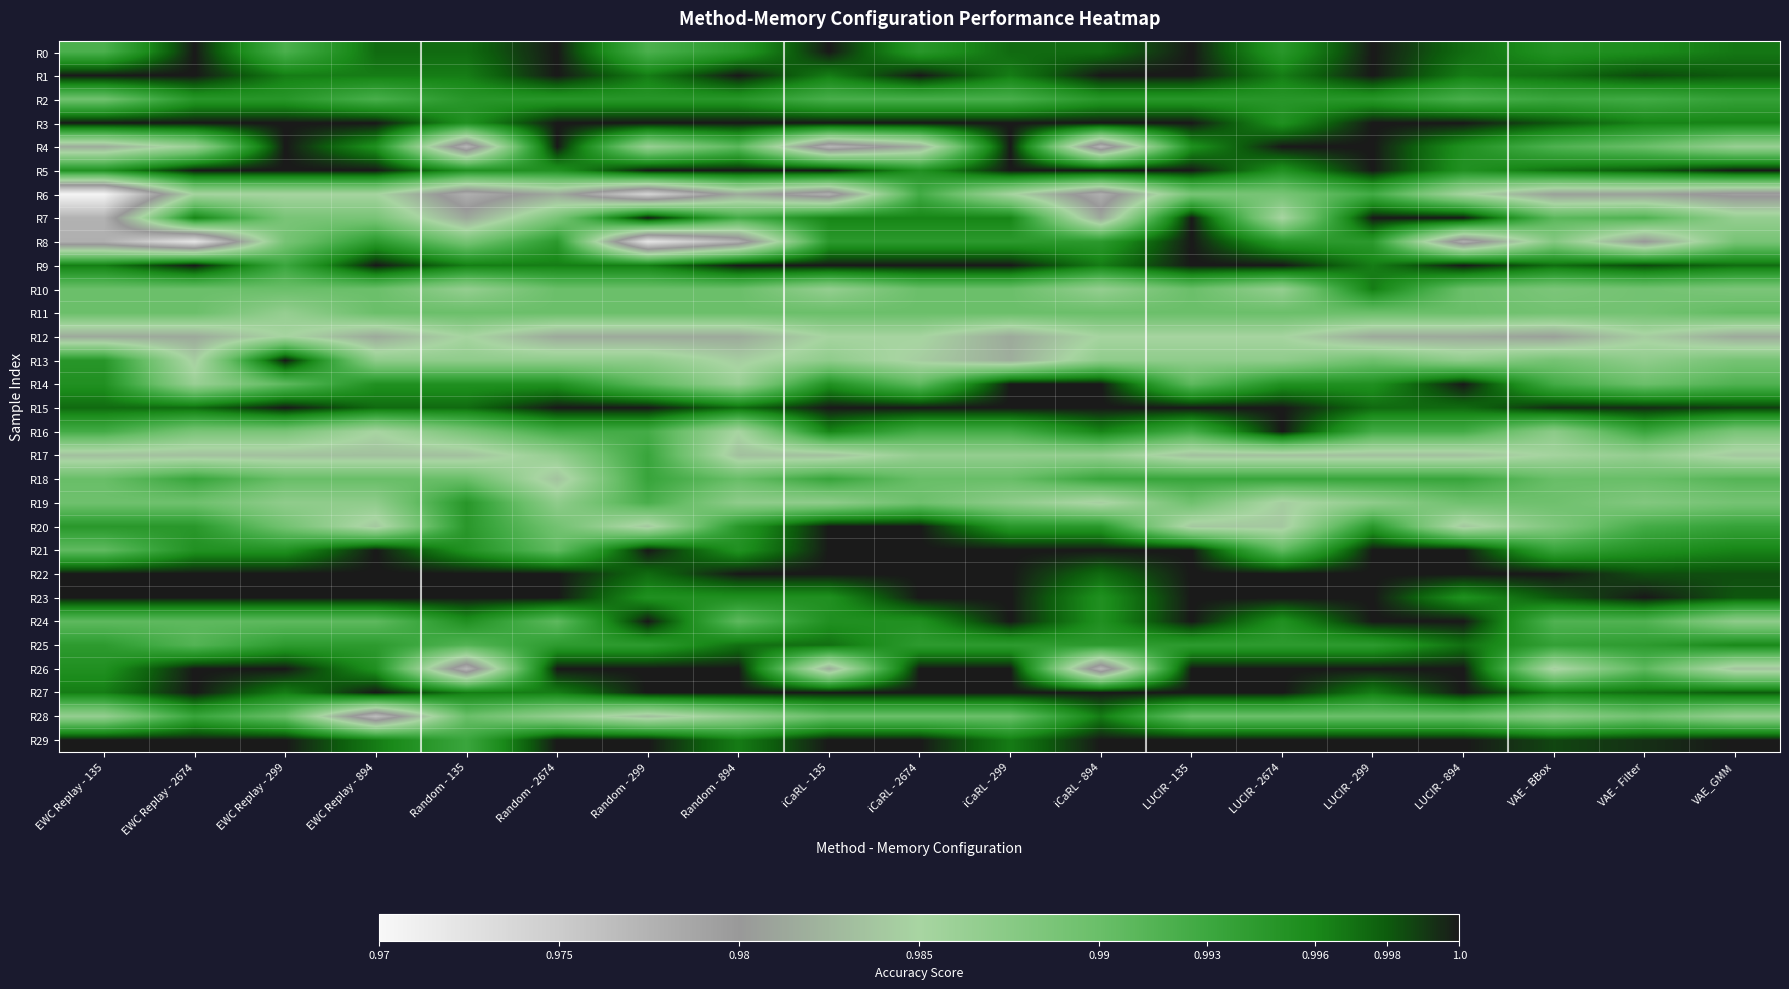

Which series has the widest spread of values?

R8